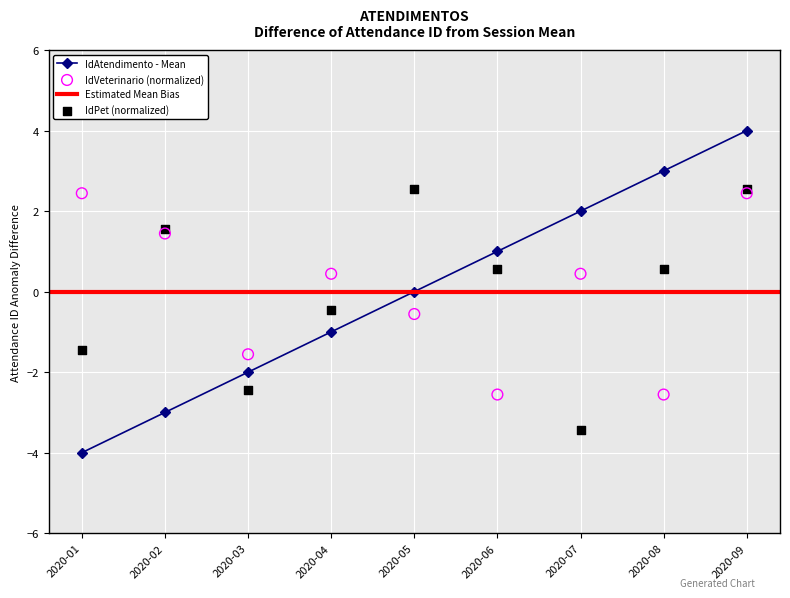

Which series has the largest total across all categories?

IdVeterinario